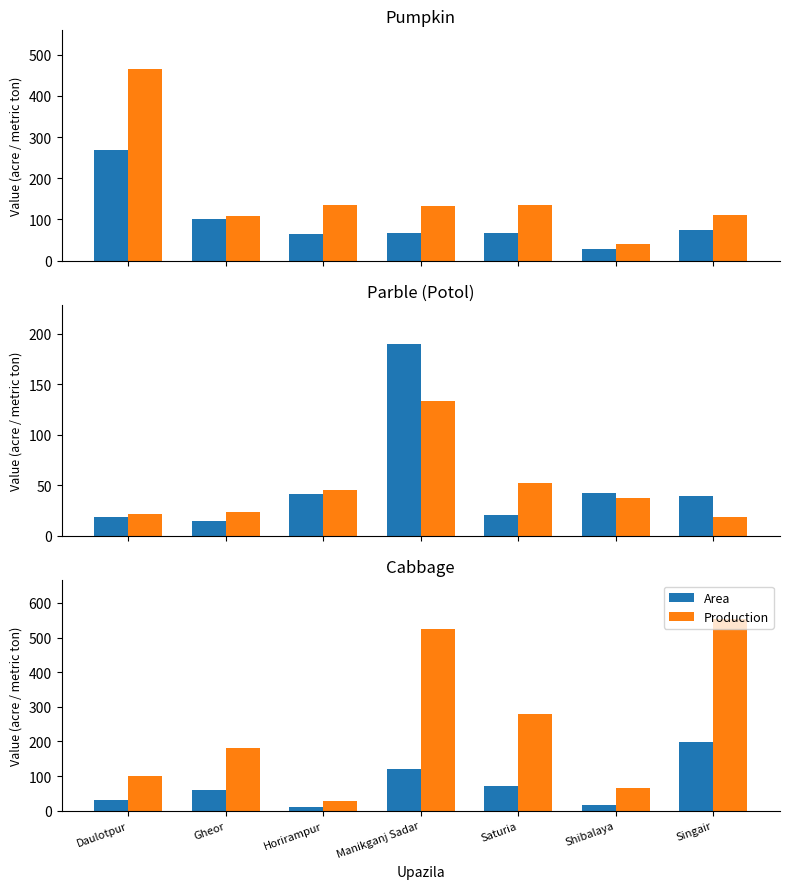

At Daulotpur, list the series in order from largest to smallest.

Production, Area